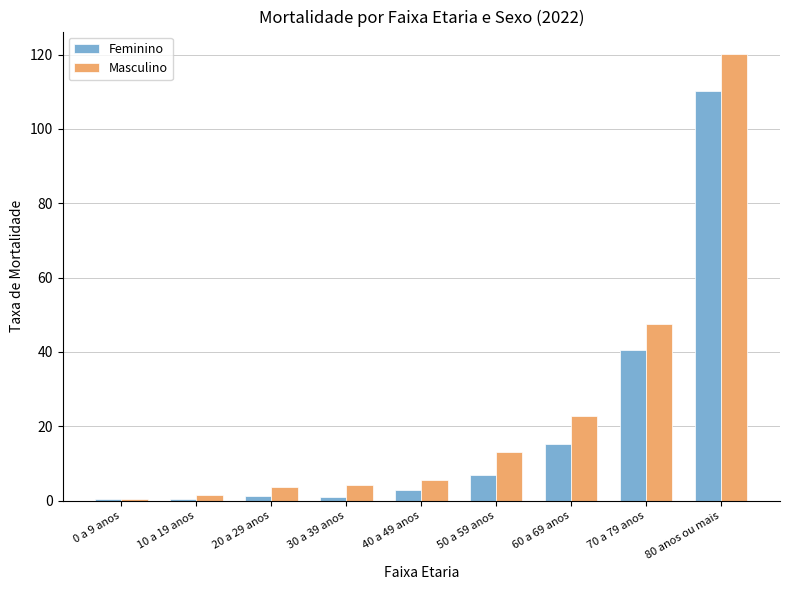

What is the sum of all Feminino values?

178.6